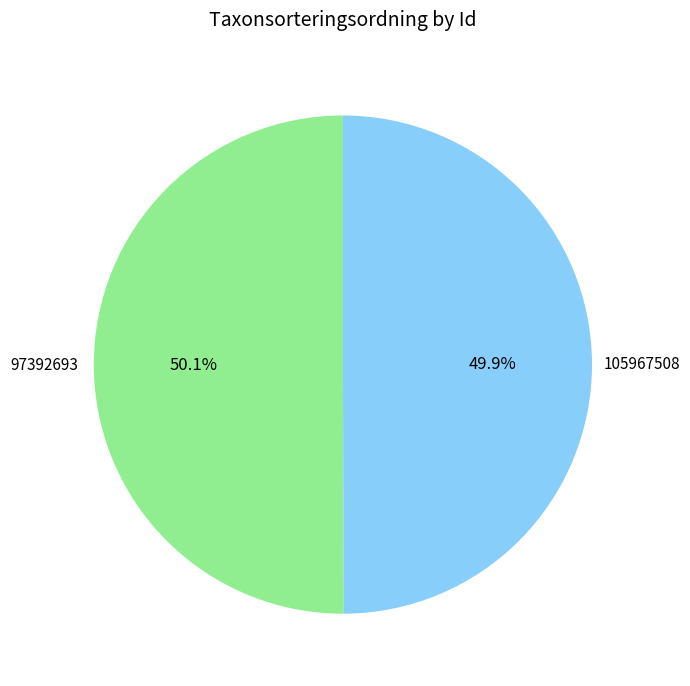

Does any single category account for the majority?

Yes